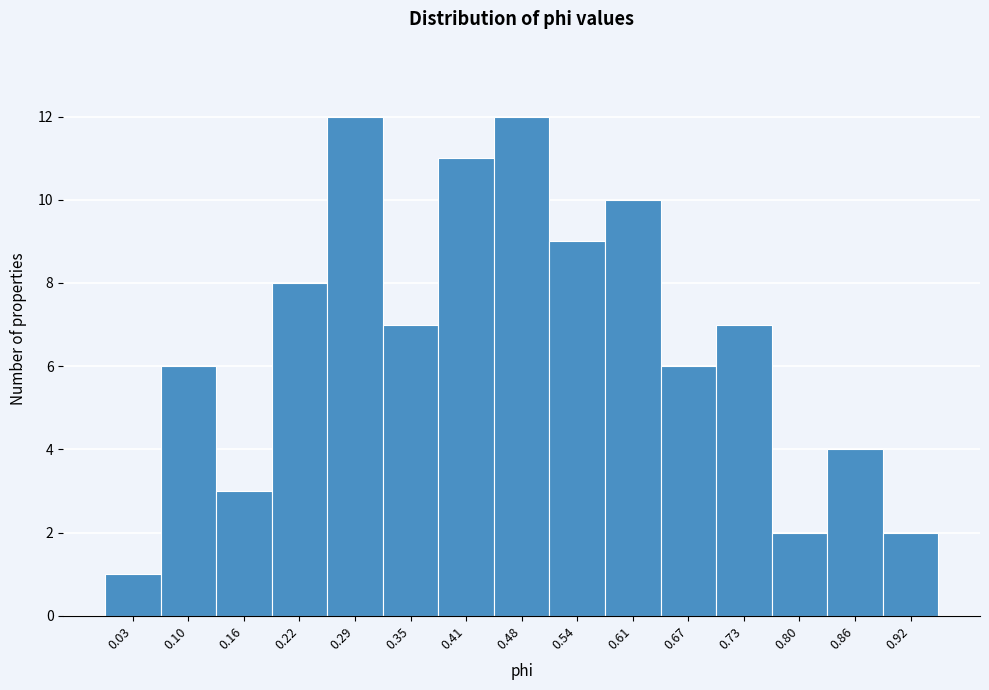

Reading right to left, extract all data points from this chart.

0.92=2	0.86=4	0.80=2	0.73=7	0.67=6	0.61=10	0.54=9	0.48=12	0.41=11	0.35=7	0.29=12	0.22=8	0.16=3	0.10=6	0.03=1